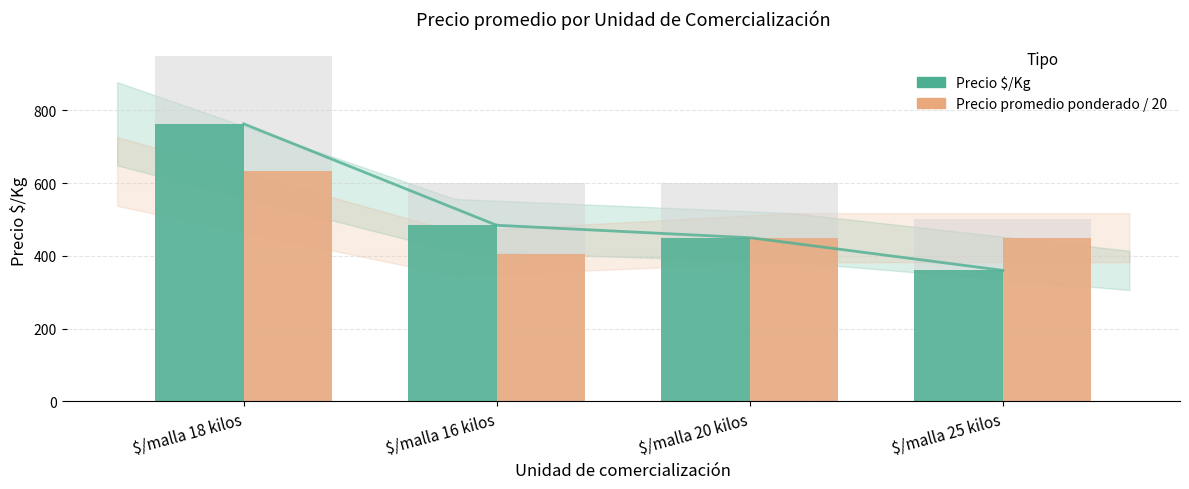

What is the highest value of the Precio $/Kg series?

763.0